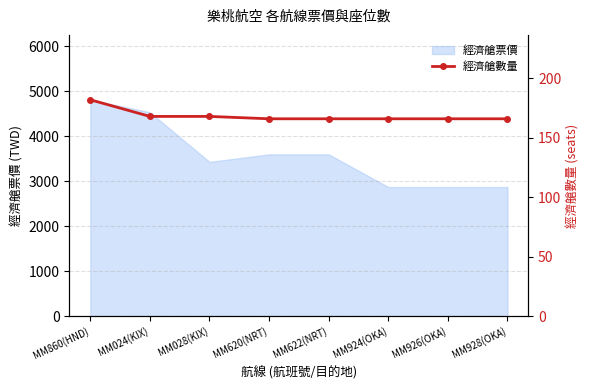

What is the lowest value of the 經濟艙票價 series?

2869